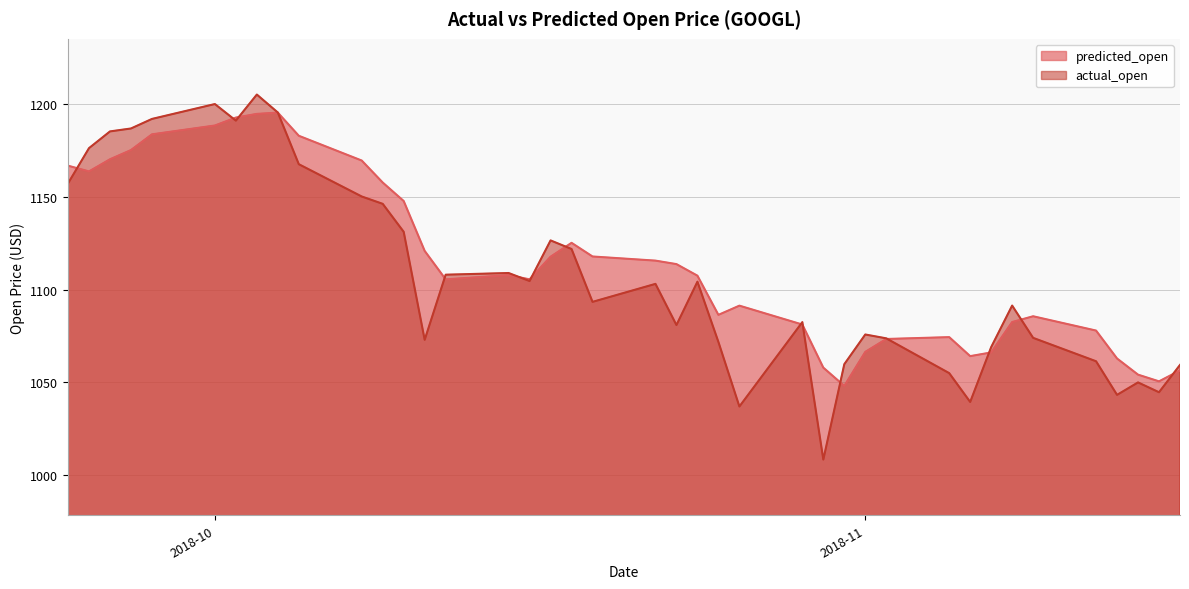

The predicted_open series shows 721.9 at 2018-10-29. True or false?

False